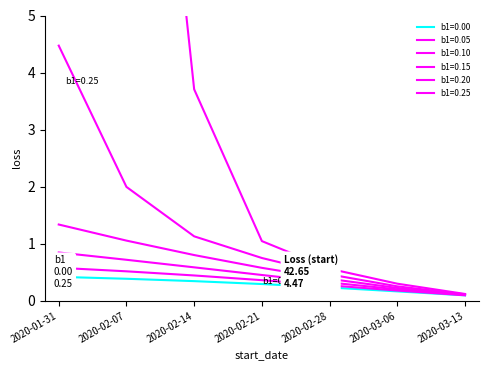

True or false: b1=0.00 has more than 2 points higher than both neighbors.

False